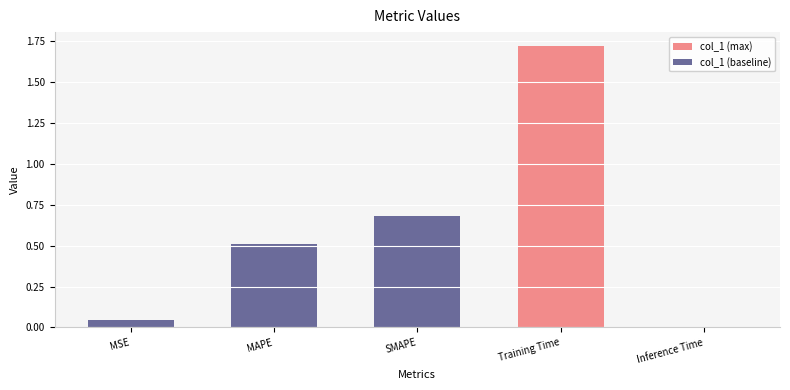

What is the label of the 3rd bar from the right?

SMAPE